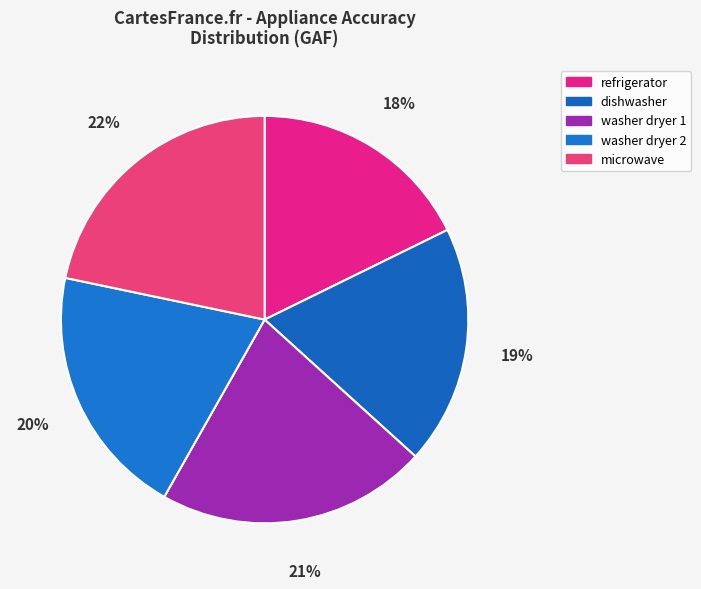

Count the number of slices in the pie.

5